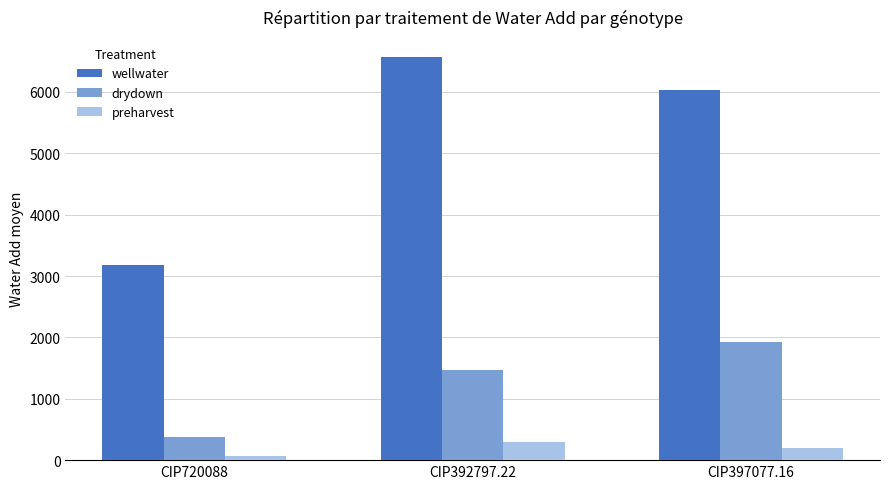

Rank the series by their maximum value, from lowest to highest.

preharvest, drydown, wellwater